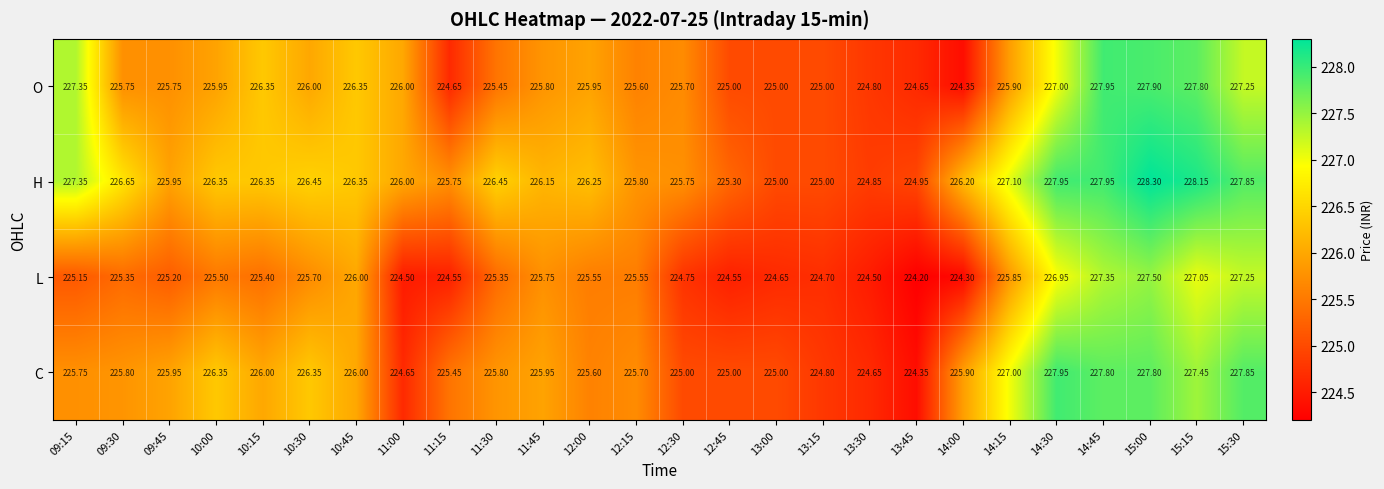

At which category is the sum across all series the highest?

15:00